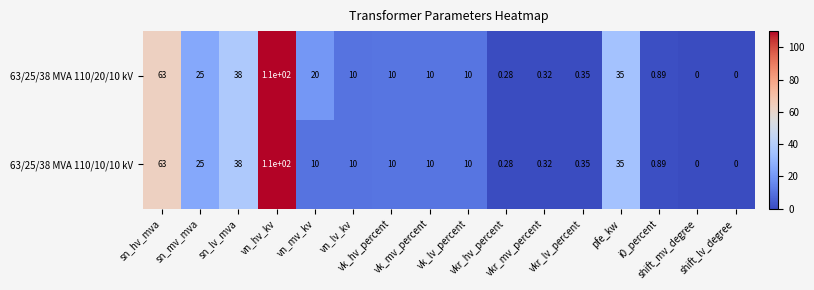

Which label corresponds to the smallest value in the chart?

shift_mv_degree